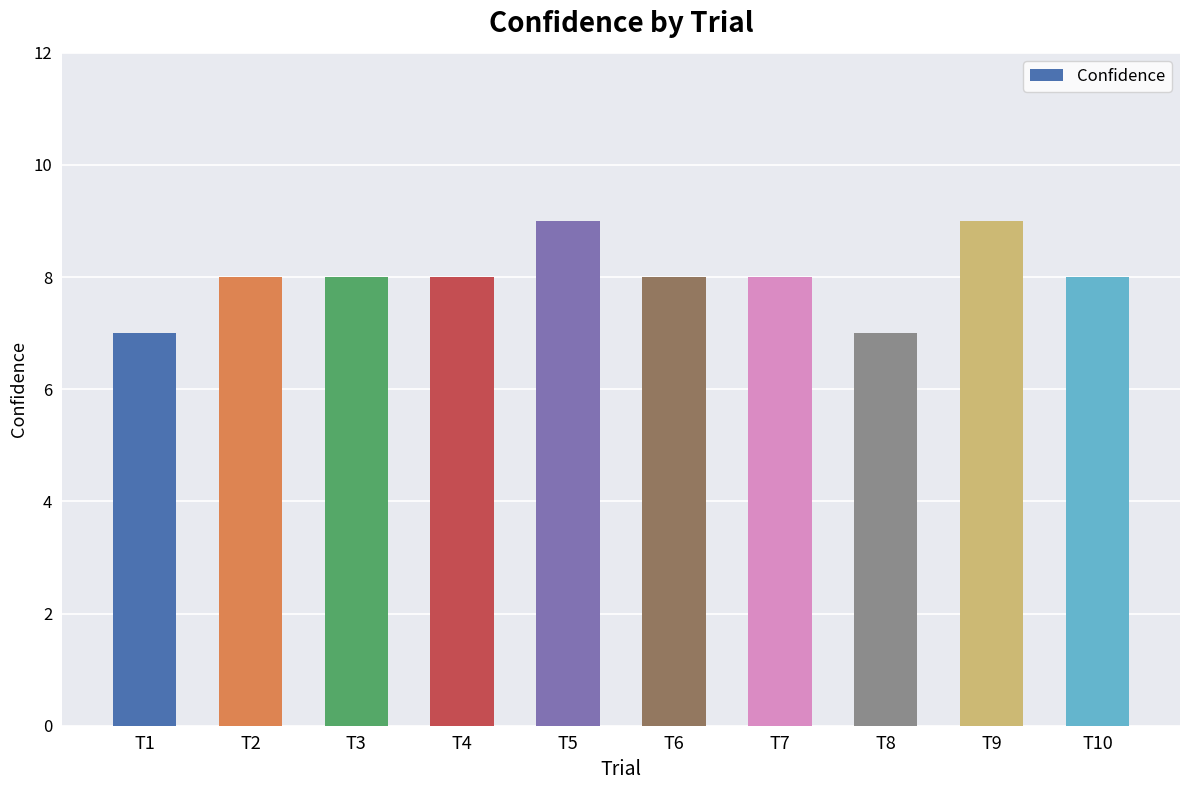

What is the value of the 10th bar from the left?

8